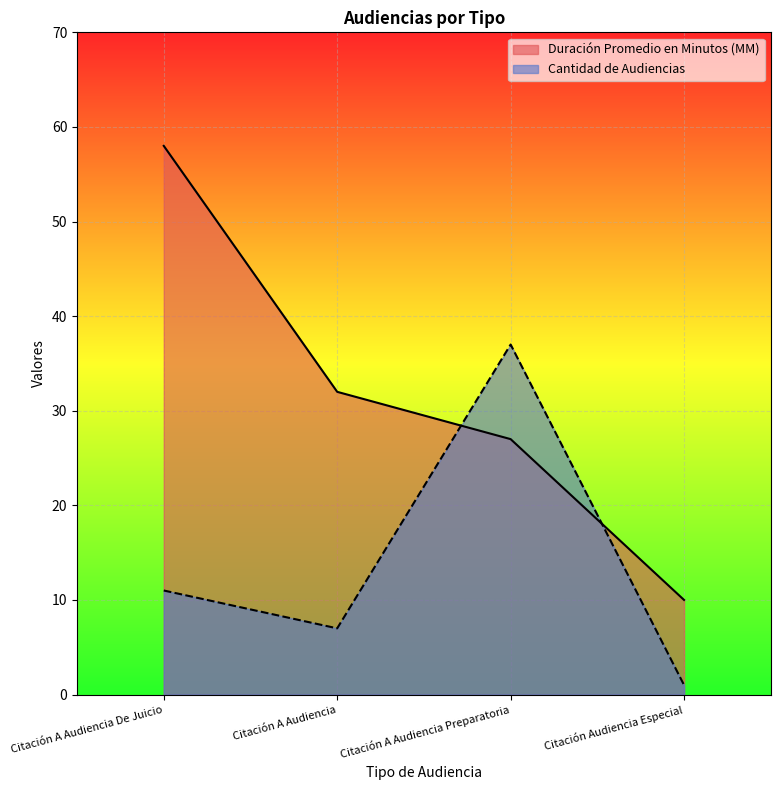

True or false: Cantidad de Audiencias has a value of 18 at Citación A Audiencia De Juicio.

False